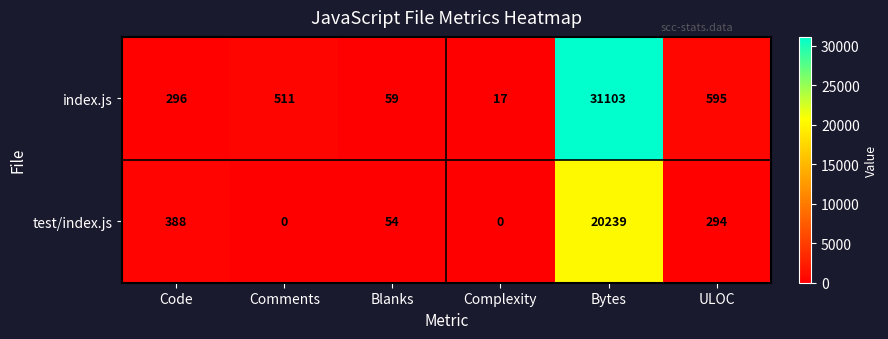

At how many categories does at least one series exceed 12043?

1